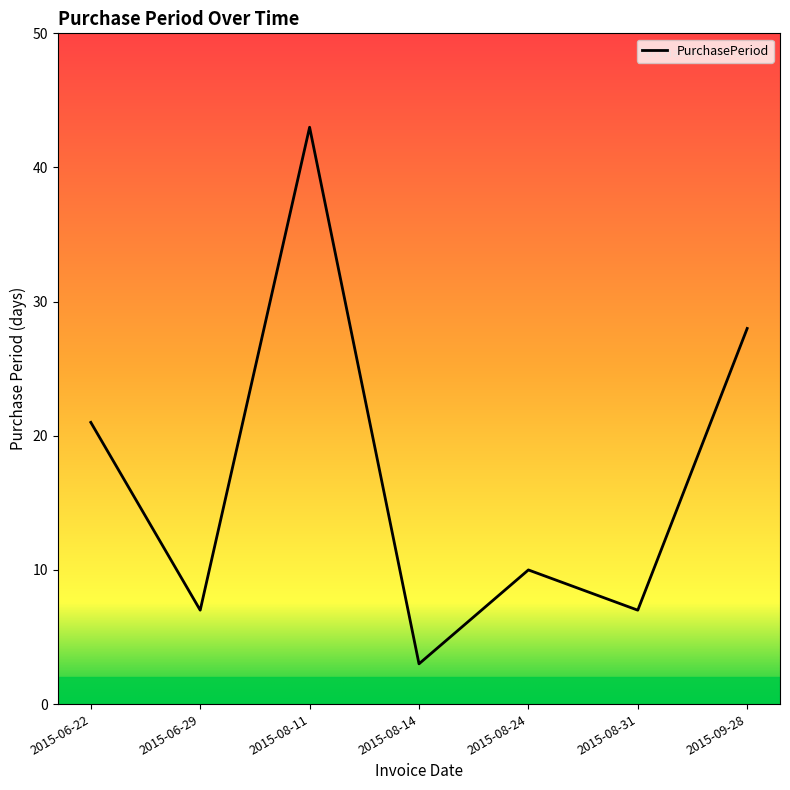

Between 2015-08-24 and 2015-08-14, which is larger?

2015-08-24